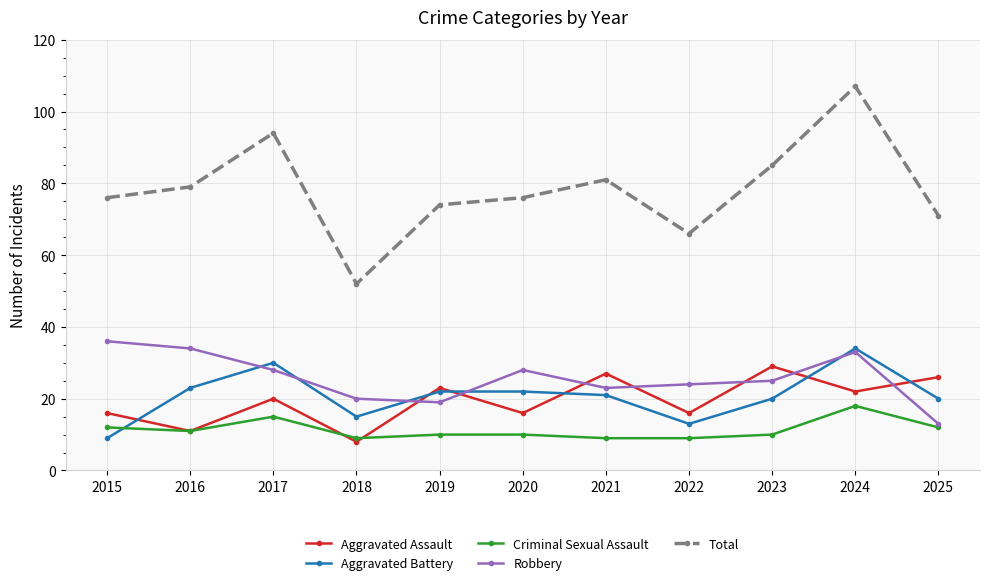

What is the average value of the Total series?

78